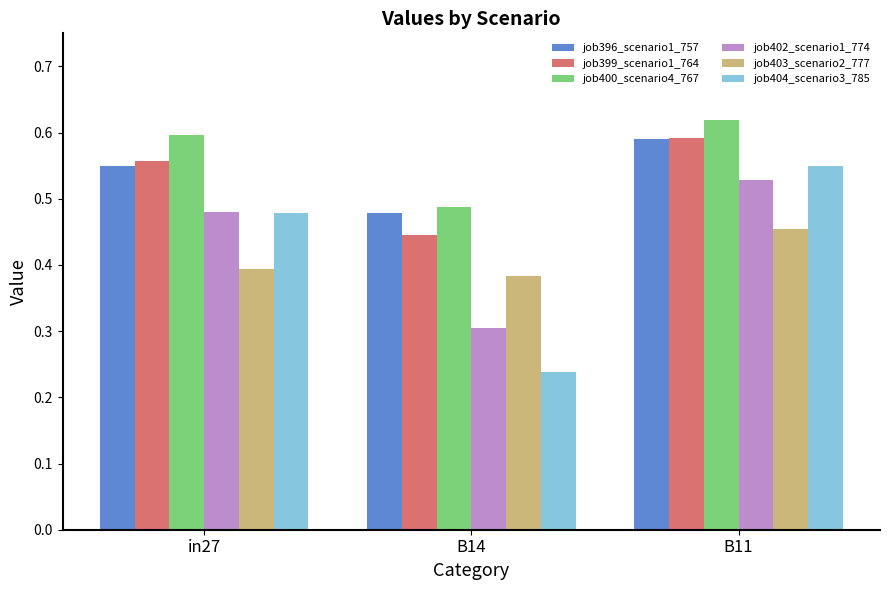

What value does the job402_scenario1_774 series have at B14?

0.3